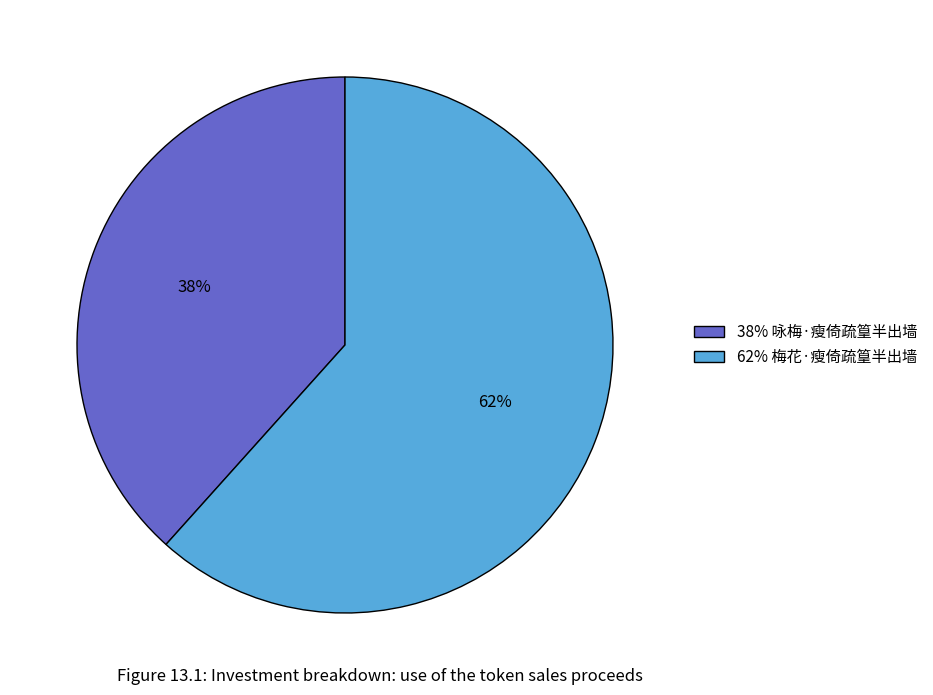

Is there a majority slice in this chart?

Yes